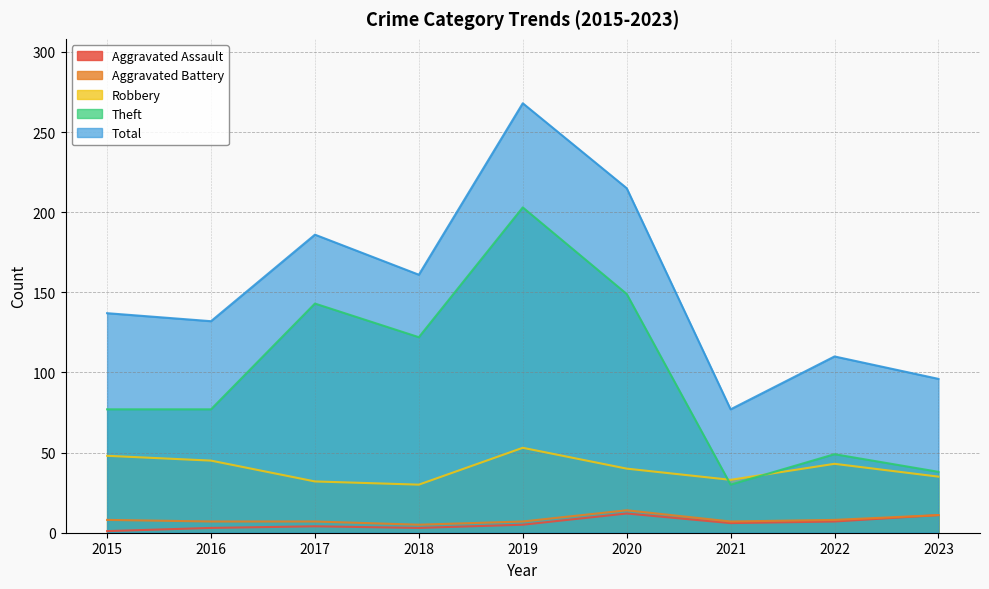

Which series has the largest total across all categories?

Total